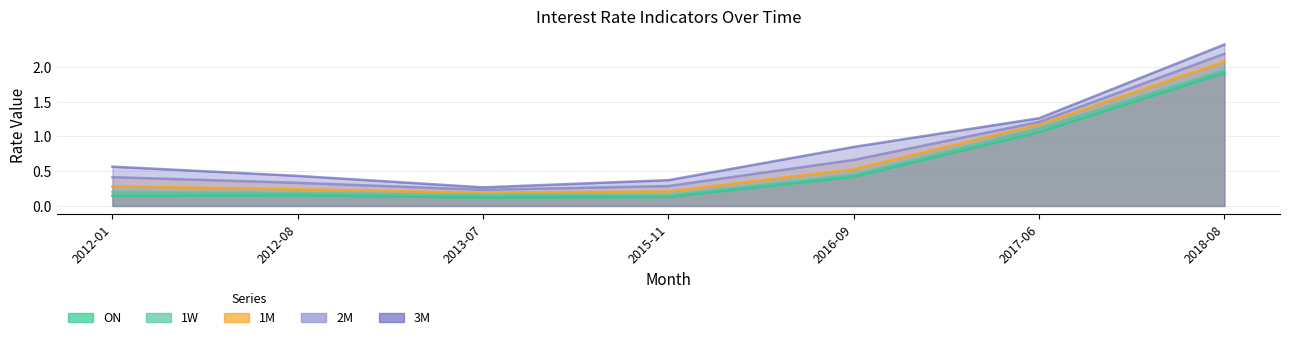

At which category does ON reach its first local valley?

2013-07